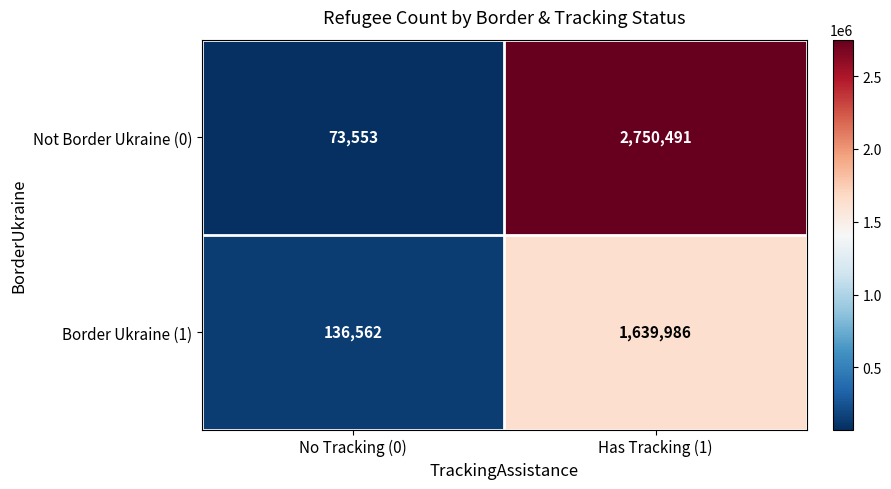

Between No Tracking (0) and Has Tracking (1), which series saw the biggest shift?

Not Border Ukraine (0)